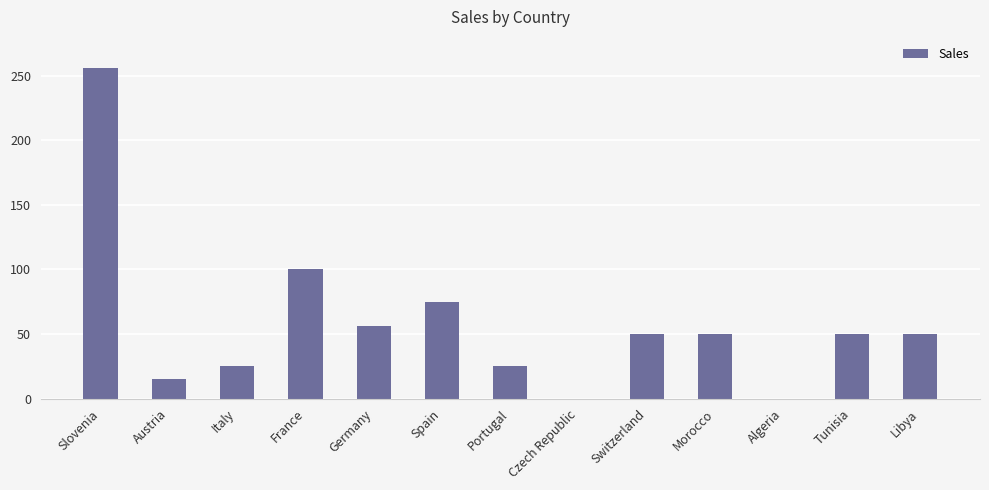

Reading right to left, transcribe all the data shown in this chart.

50	50	0	50	50	0	25	75	56	100	25	15	256